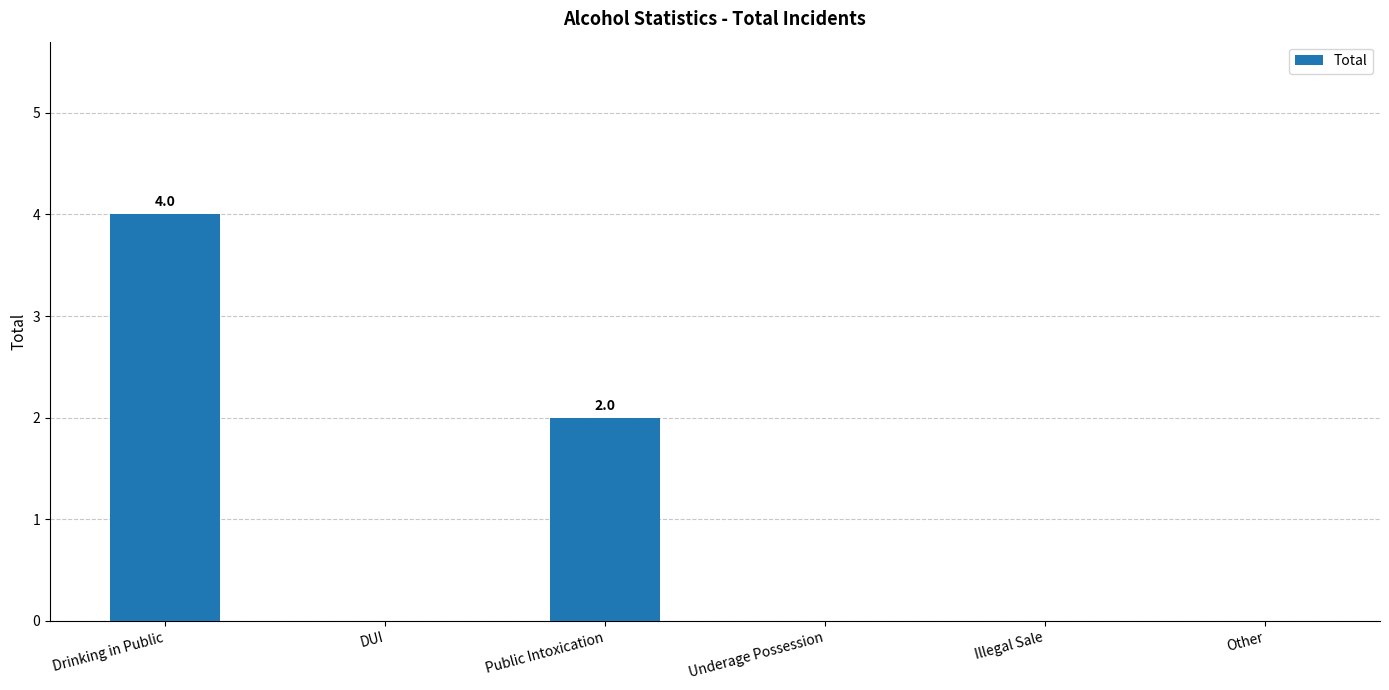

True or false: the data shows 1 at Public Intoxication.

False